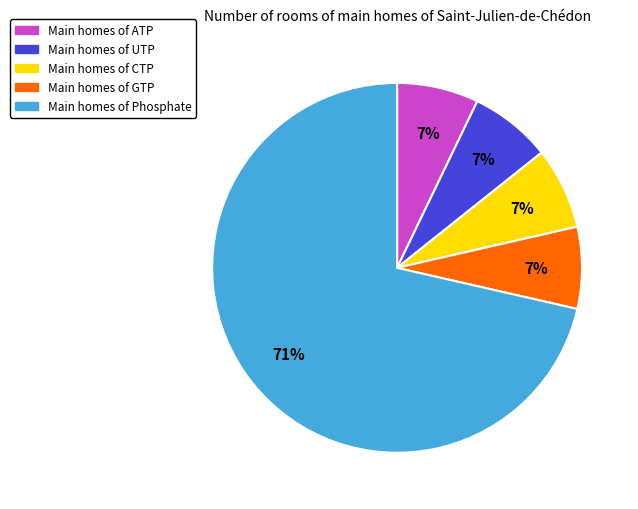

To the nearest percent, what is the average slice percentage?

20%